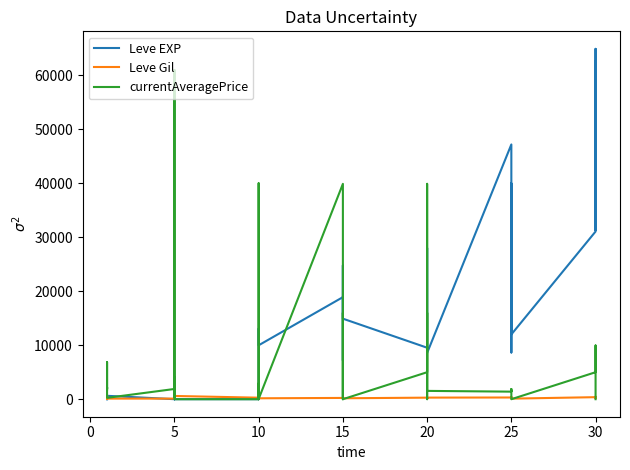

Which series has the largest range (max minus min)?

Leve EXP